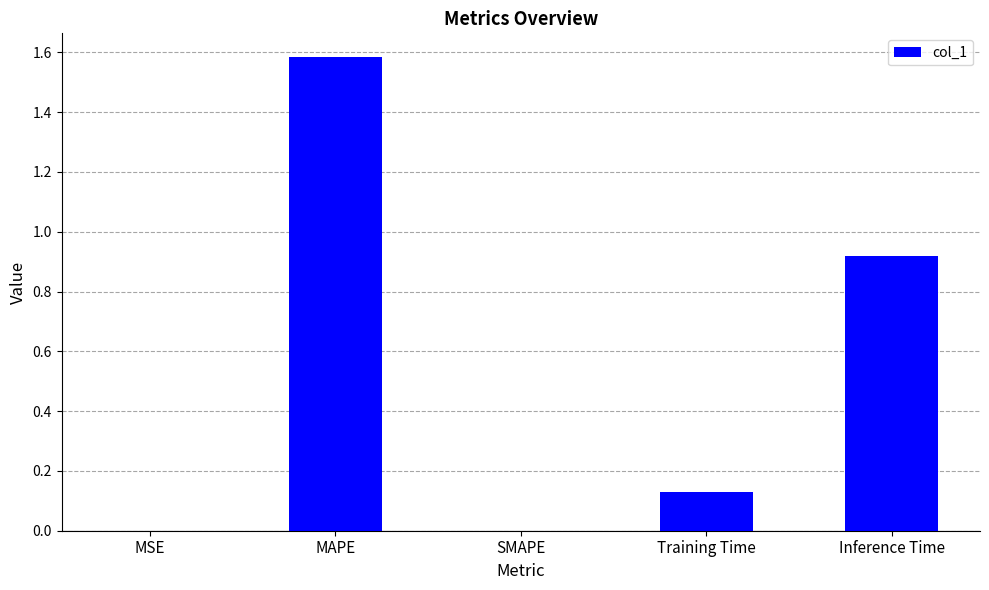

Is it true that the value at Inference Time is 0.4?

False